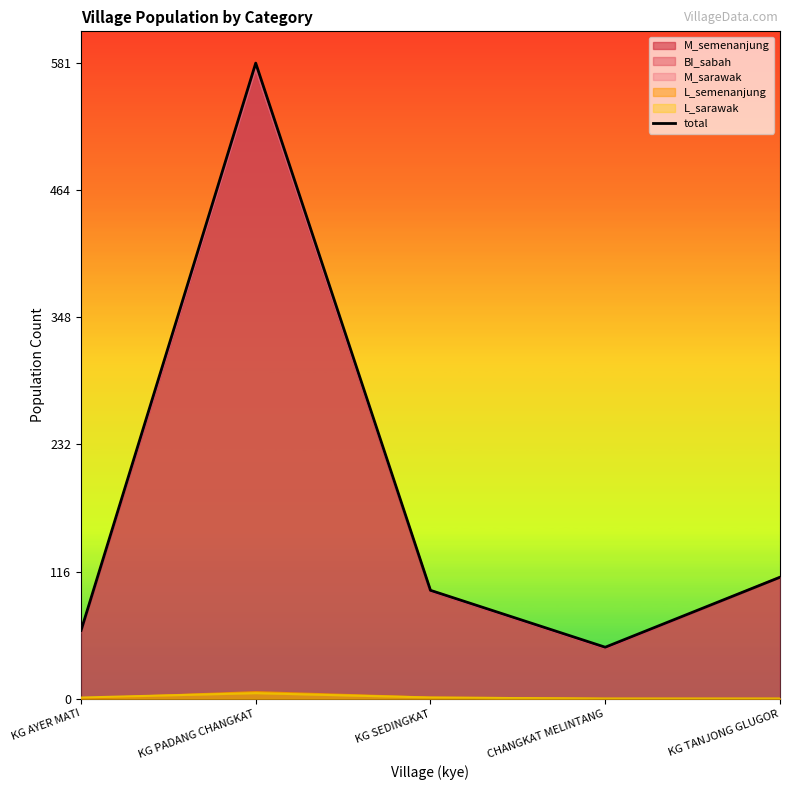

At which label is the value closest to 314?

KG TANJONG GLUGOR